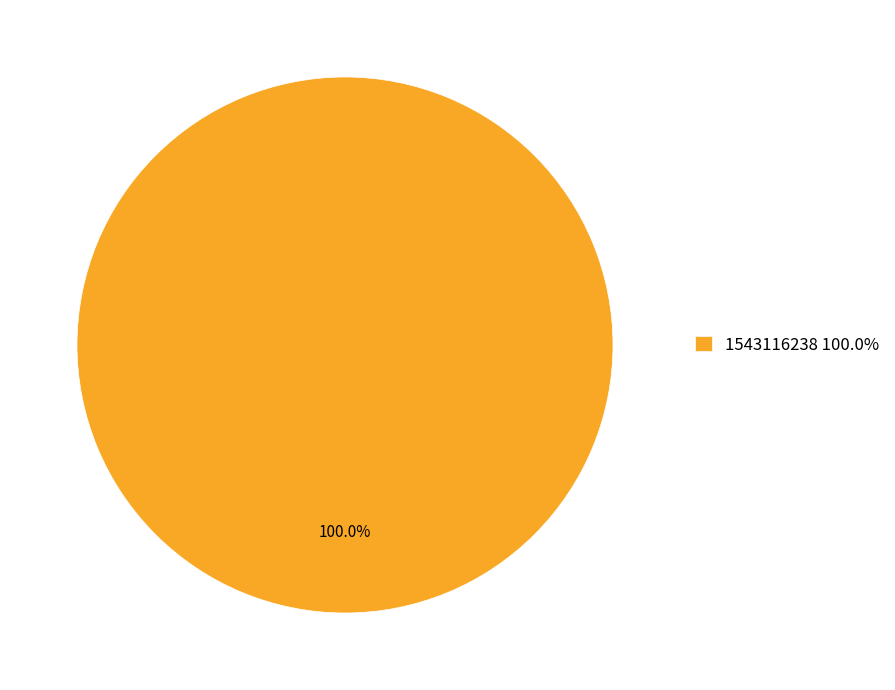

Is there any slice that represents more than half of the pie?

Yes